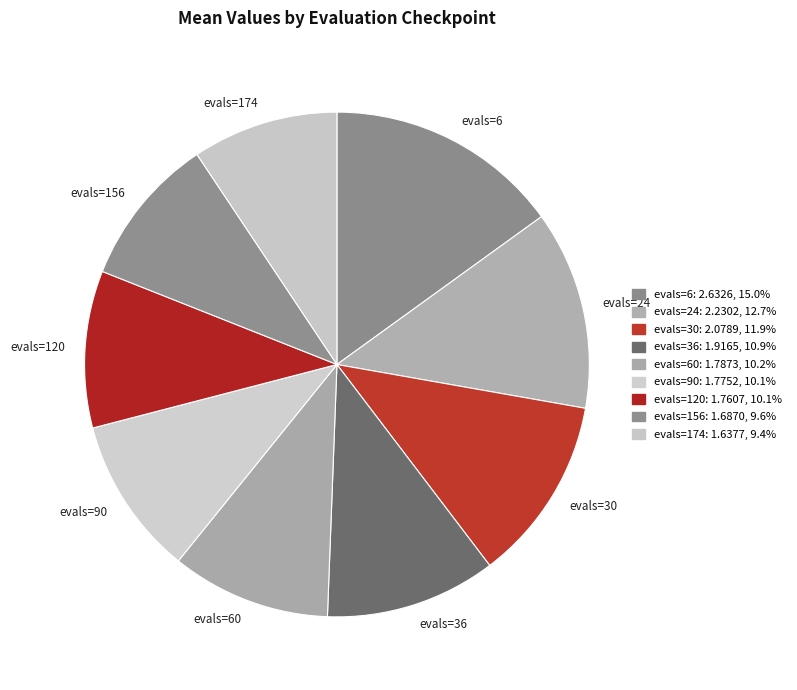

Does evals=120 account for over 50% of the chart?

No